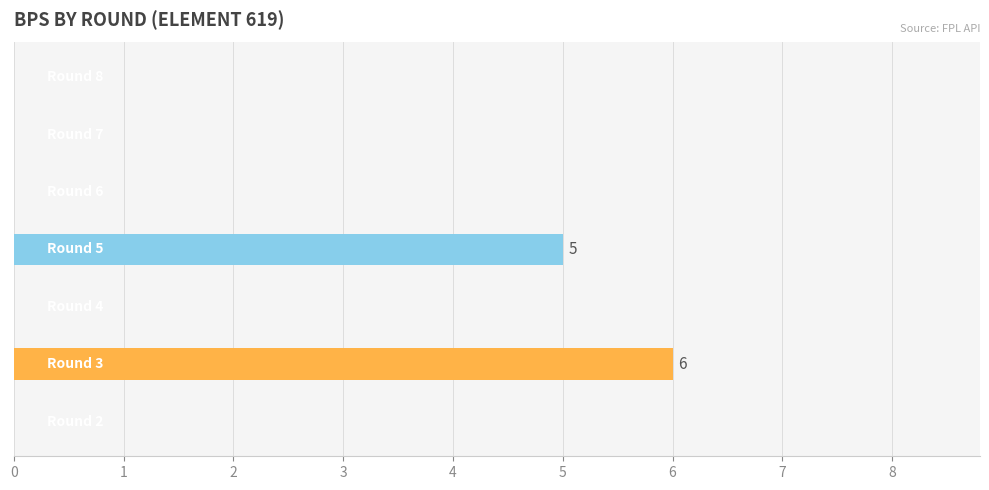

What is the greatest value displayed?

6